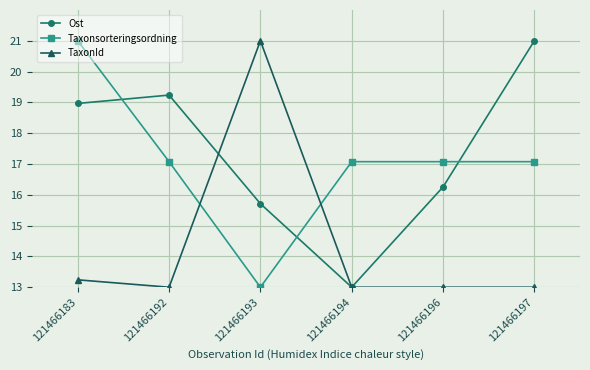

Does the chart have visible grid lines?

Yes